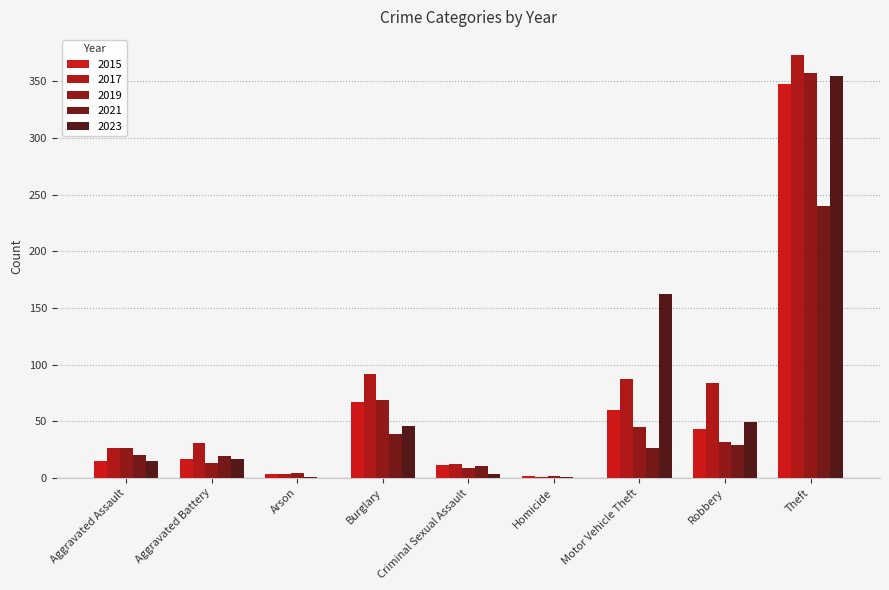

Which series has the widest spread of values?

2017